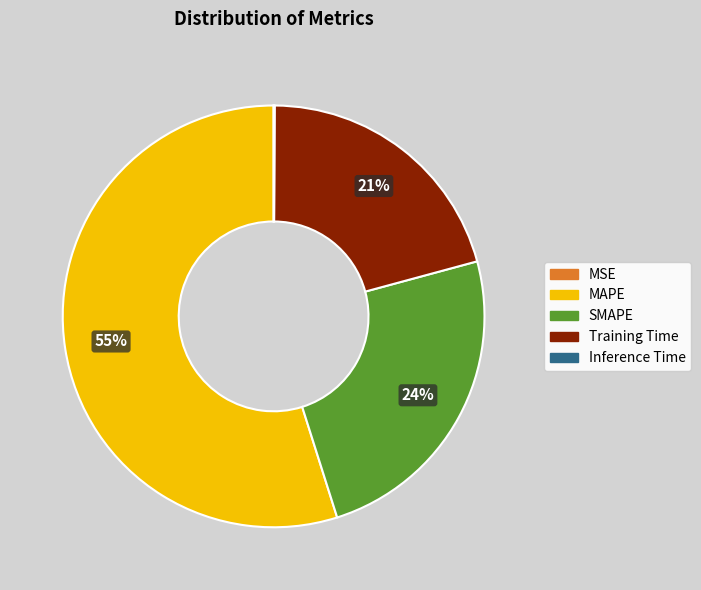

Which slice represents more than half of the pie?

MAPE